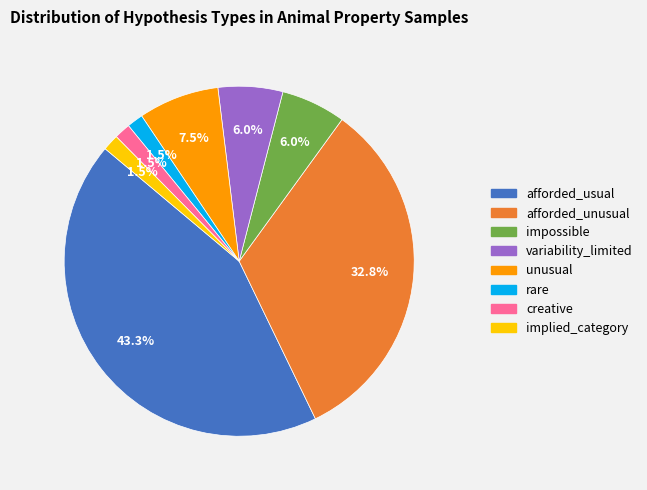

How many slices are in this pie chart?

8